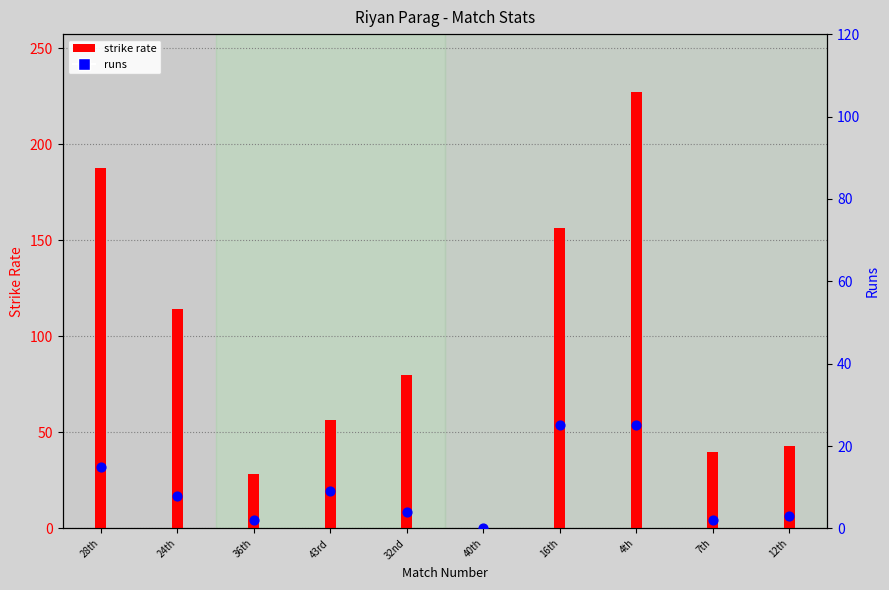

At how many categories does at least one series exceed 136?

3